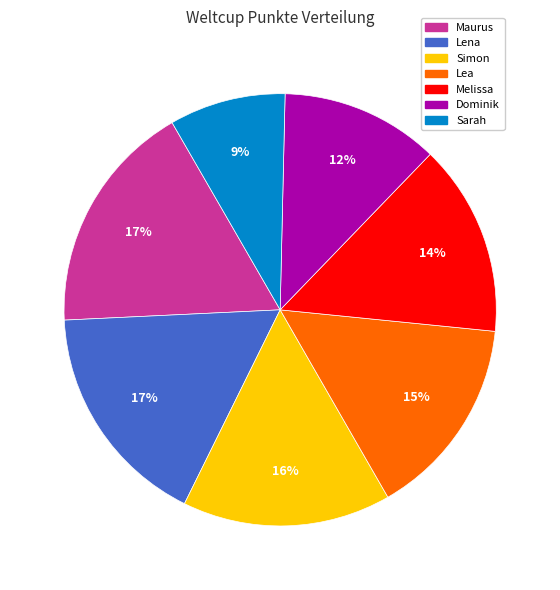

To the nearest percent, what percentage of the pie is Lea?

15%